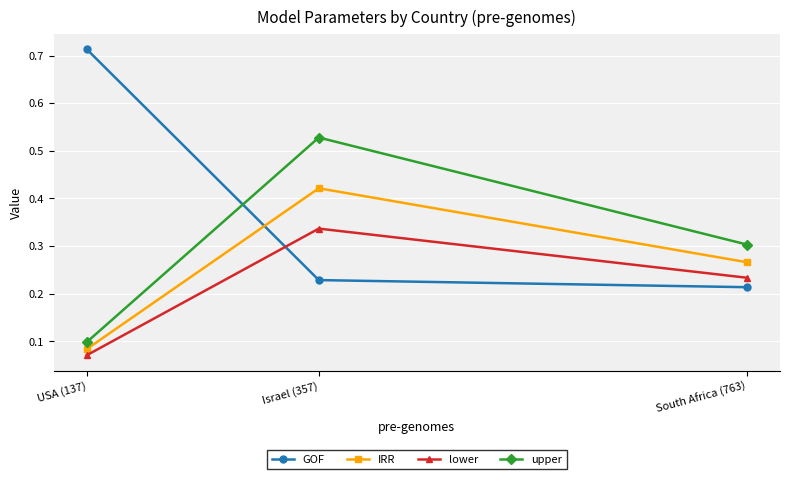

The value of lower at Israel (357) is 0.1. True or false?

False